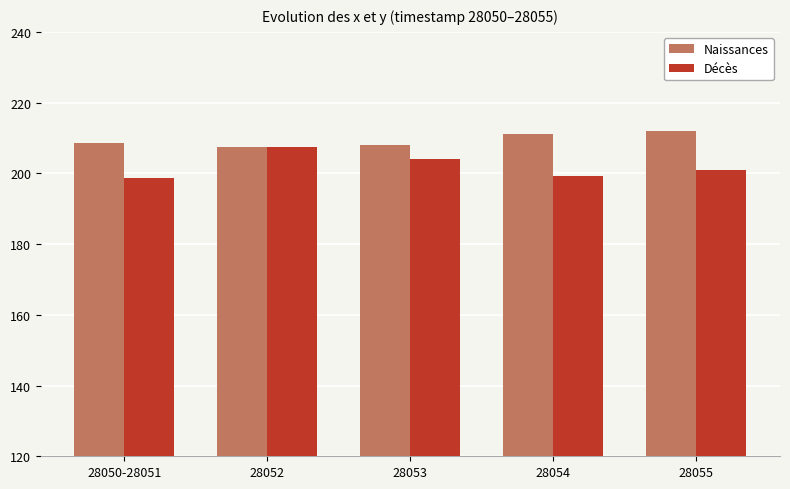

The value of Naissances at 28050-28051 is 208.7. True or false?

True